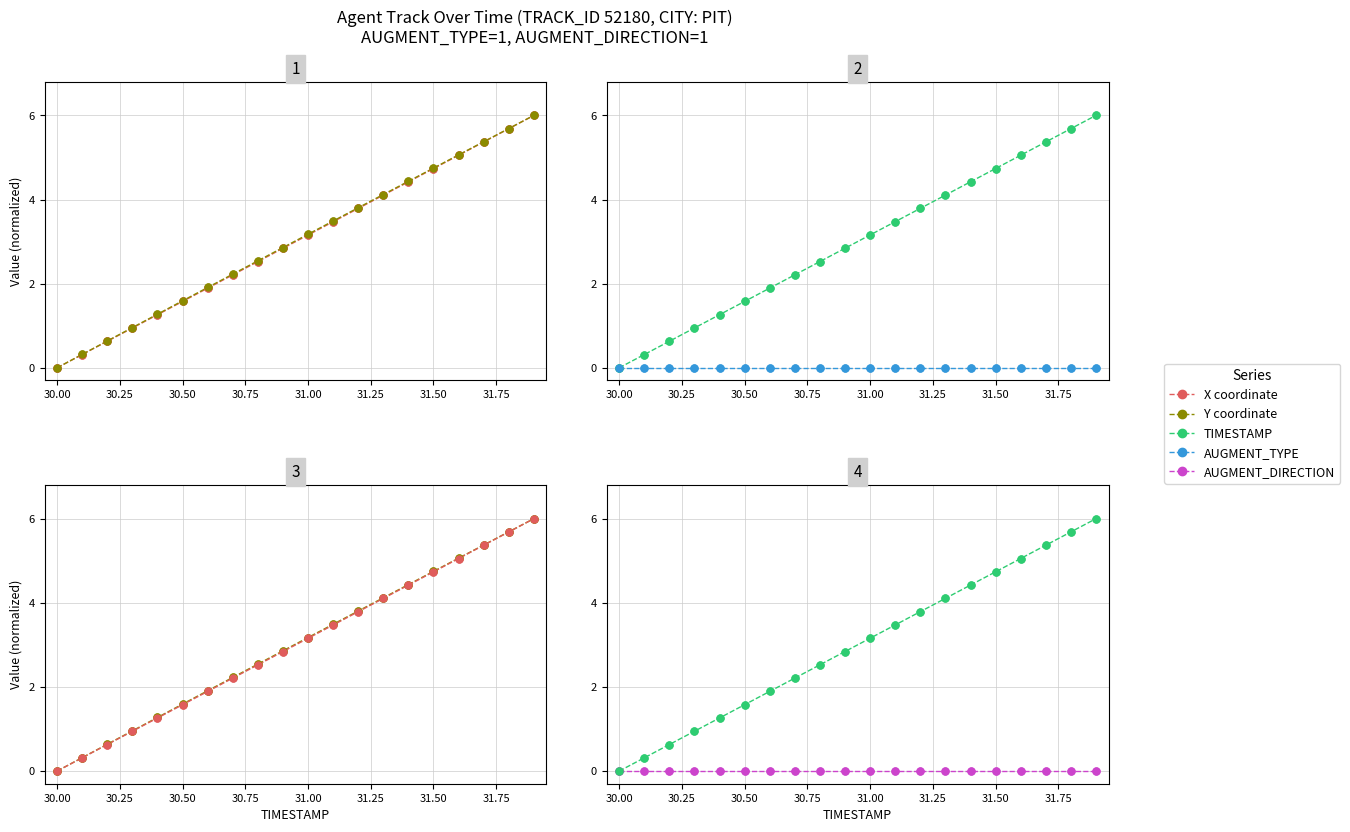

What are all the series names shown in the legend?

X coordinate, Y coordinate, TIMESTAMP, AUGMENT_TYPE, AUGMENT_DIRECTION